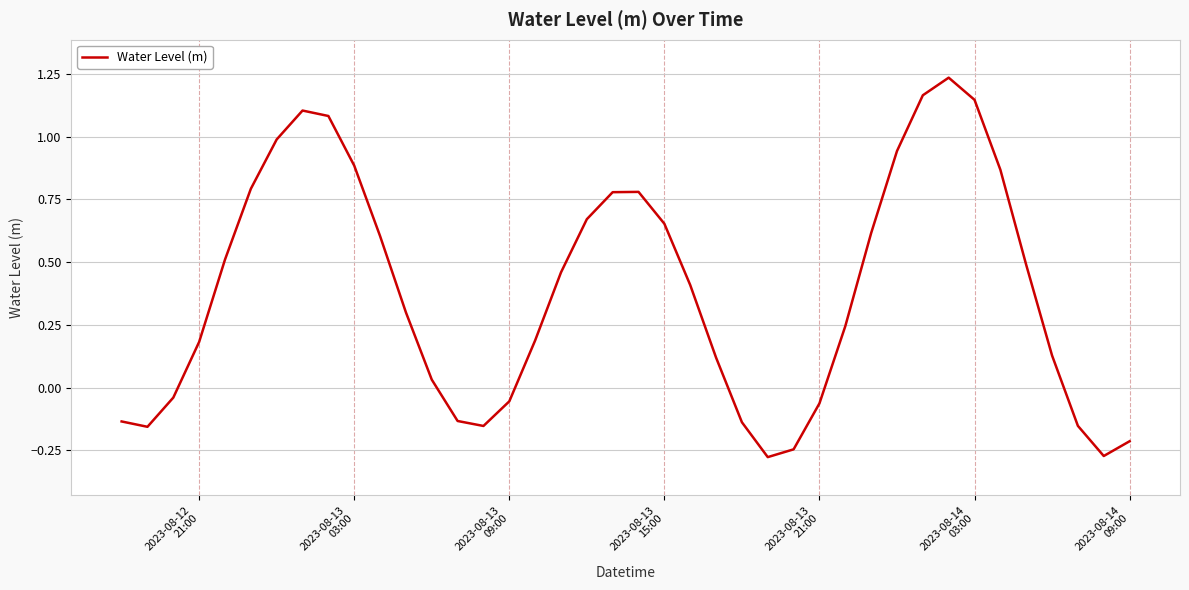

What is the difference between the maximum and minimum values?

1.5